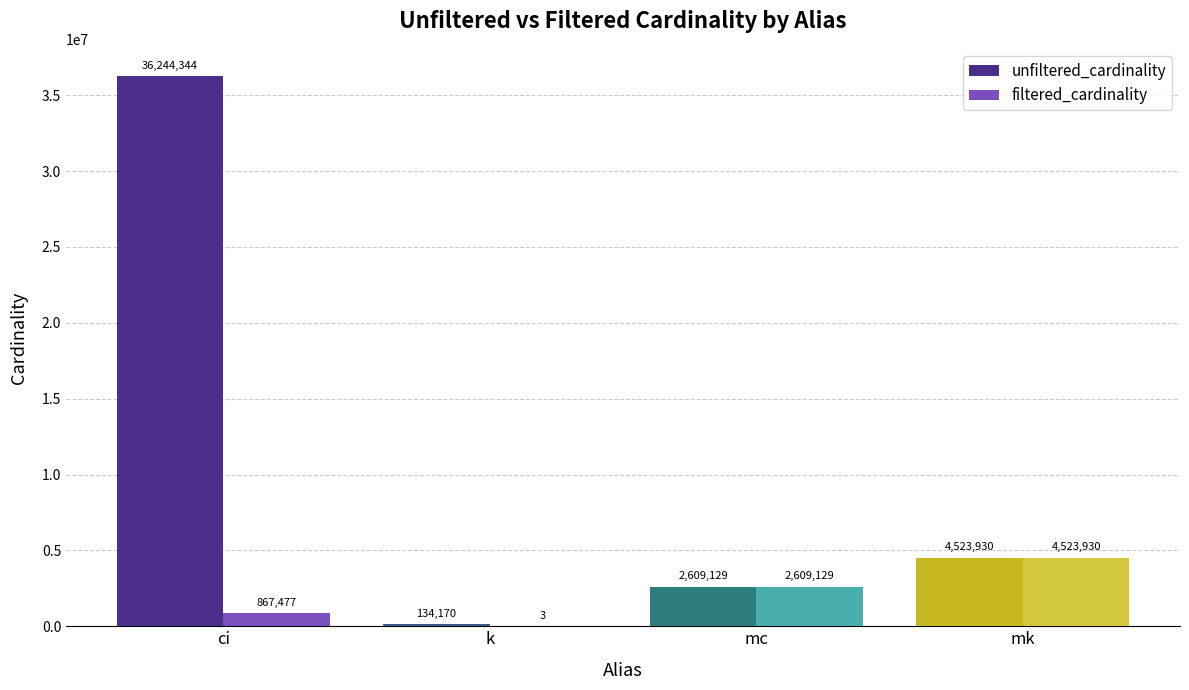

The value of unfiltered_cardinality at ci is 11434696. True or false?

False